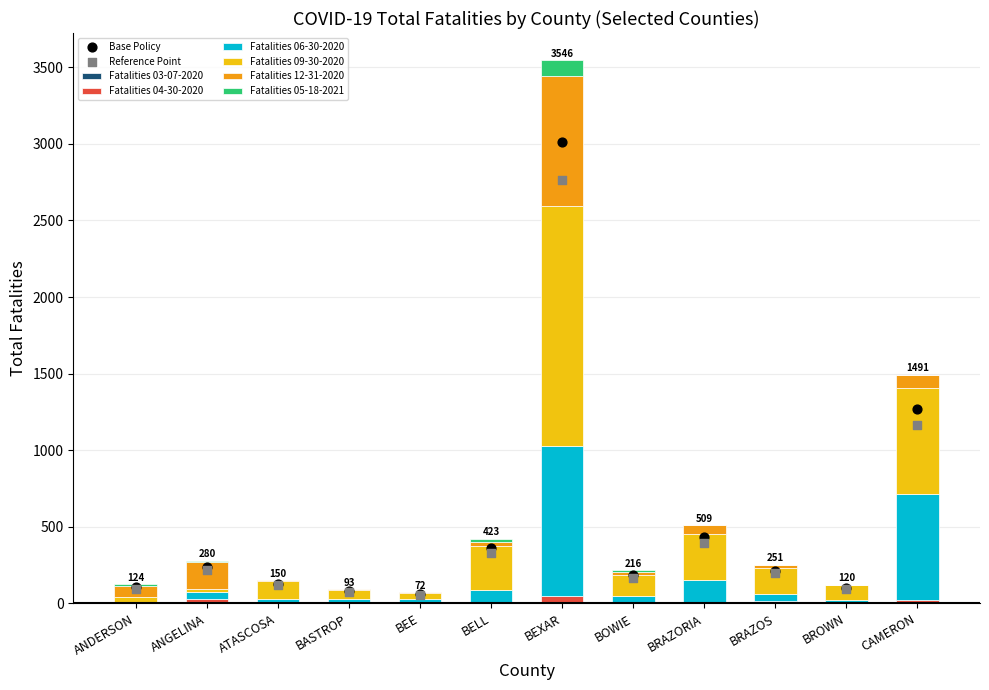

What is the total value across all series at BRAZORIA?

1281.7